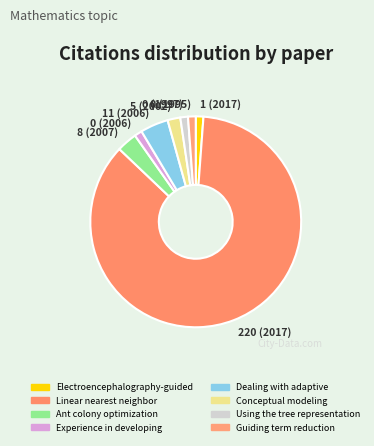

Count the number of slices in the pie.

8